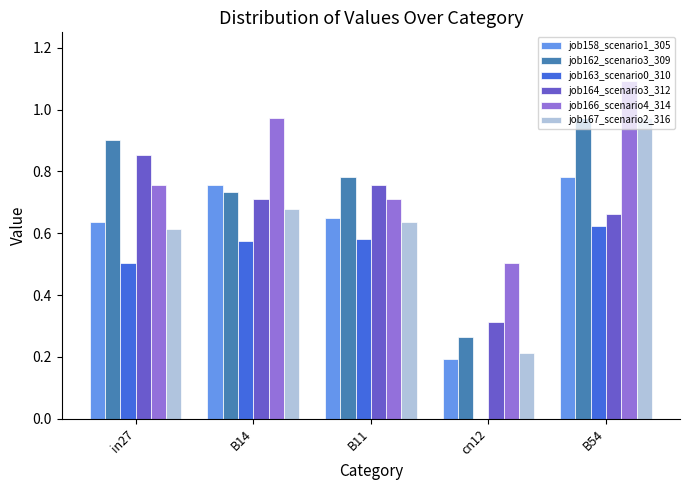

The value of job163_scenario0_310 at B54 is 0.2. True or false?

False